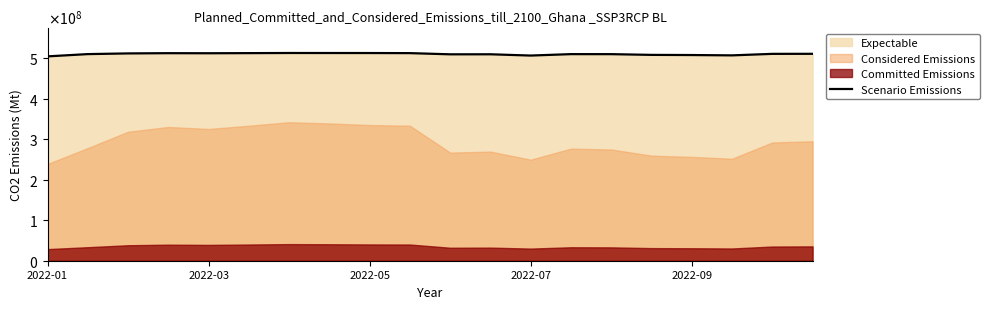

Count the number of values greater than 510186101.

10